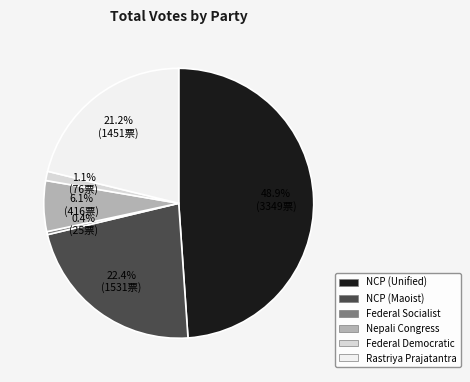

Is there a majority slice in this chart?

No